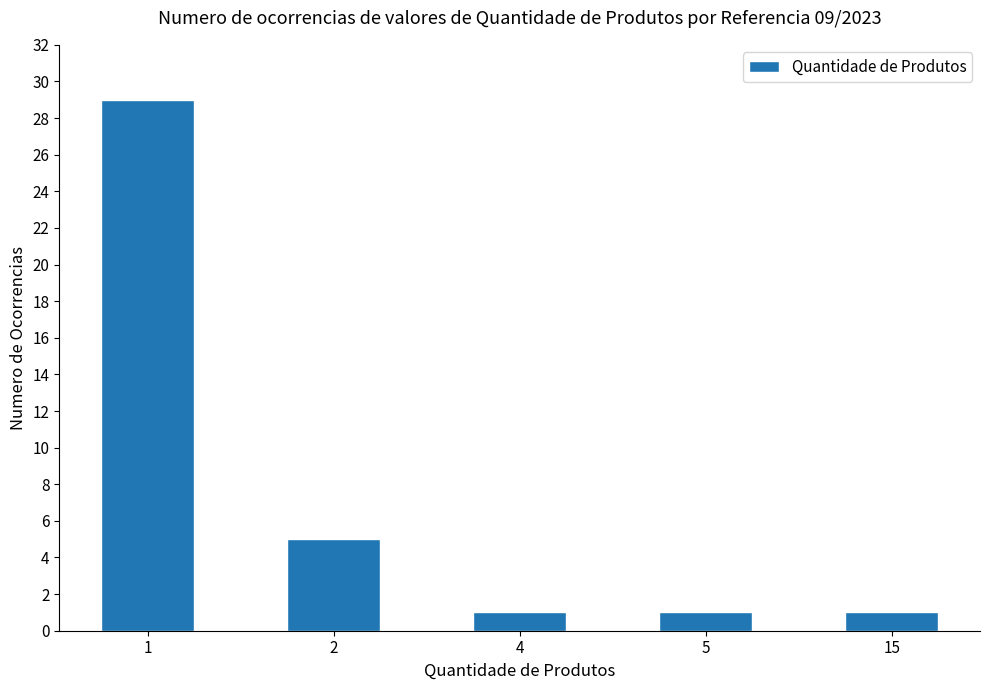

Reading right to left, list all the values displayed in this chart.

15=1	5=1	4=1	2=5	1=29